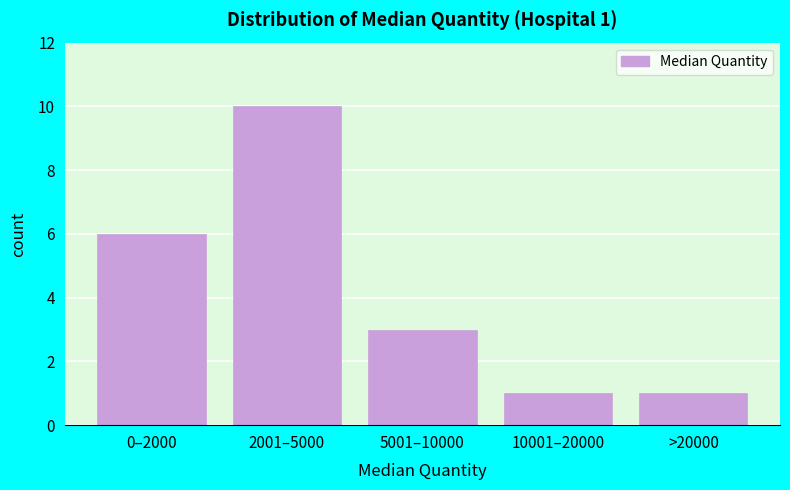

Reading left to right, what are all the values shown in this chart?

6	10	3	1	1